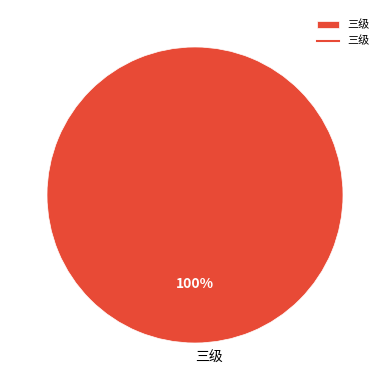

What percentage is the 三级 slice, to the nearest percent?

100%